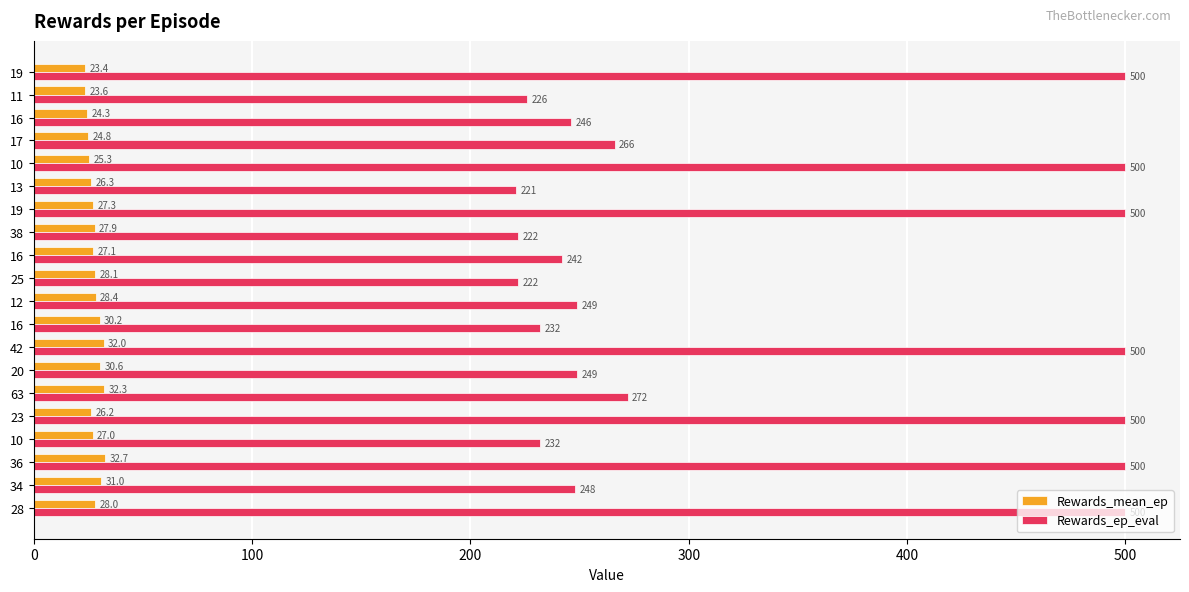

What are all the series names shown in the legend?

Rewards_mean_ep, Rewards_ep_eval